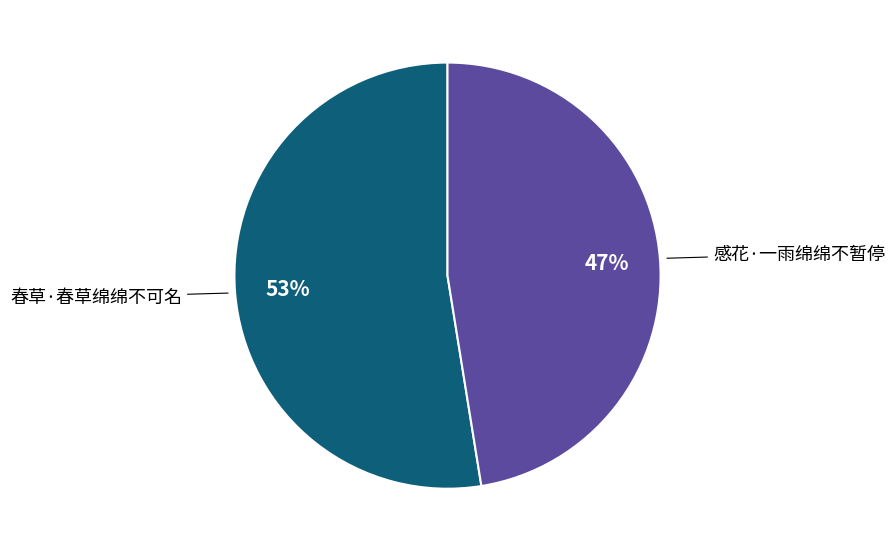

Is there any slice that represents more than half of the pie?

Yes